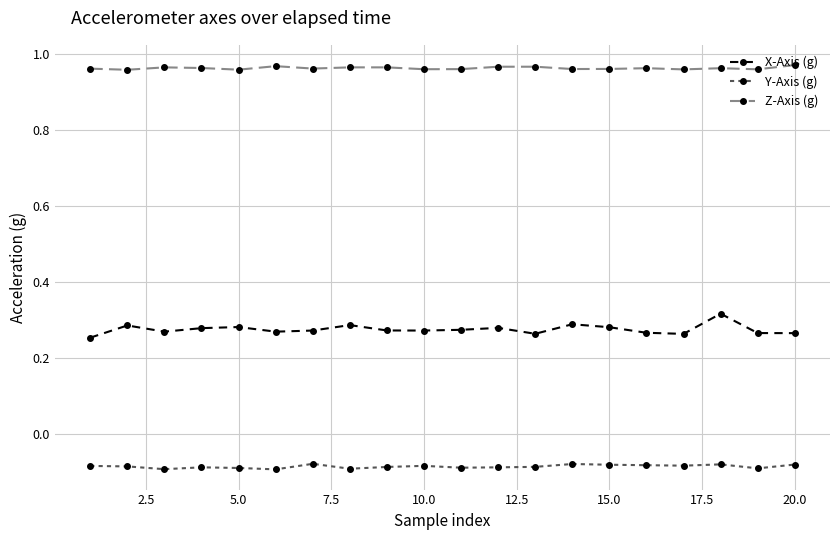

At how many categories does at least one series exceed 0?

20